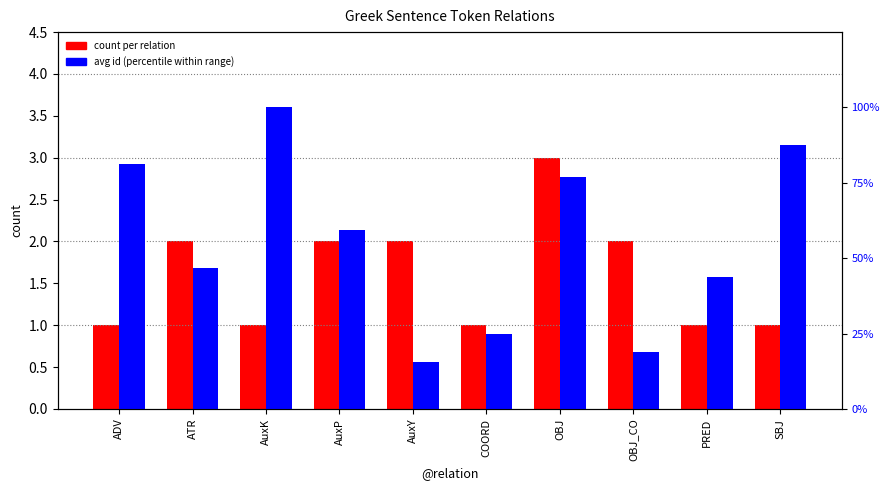

Reading right to left, list all the values displayed in this chart.

count per relation: SBJ=1.0	PRED=1.0	OBJ_CO=2.0	OBJ=3.0	COORD=1.0	AuxY=2.0	AuxP=2.0	AuxK=1.0	ATR=2.0	ADV=1.0
avg id (percentile within range): SBJ=87.5	PRED=43.8	OBJ_CO=18.8	OBJ=77.1	COORD=25.0	AuxY=15.6	AuxP=59.4	AuxK=100.0	ATR=46.9	ADV=81.2